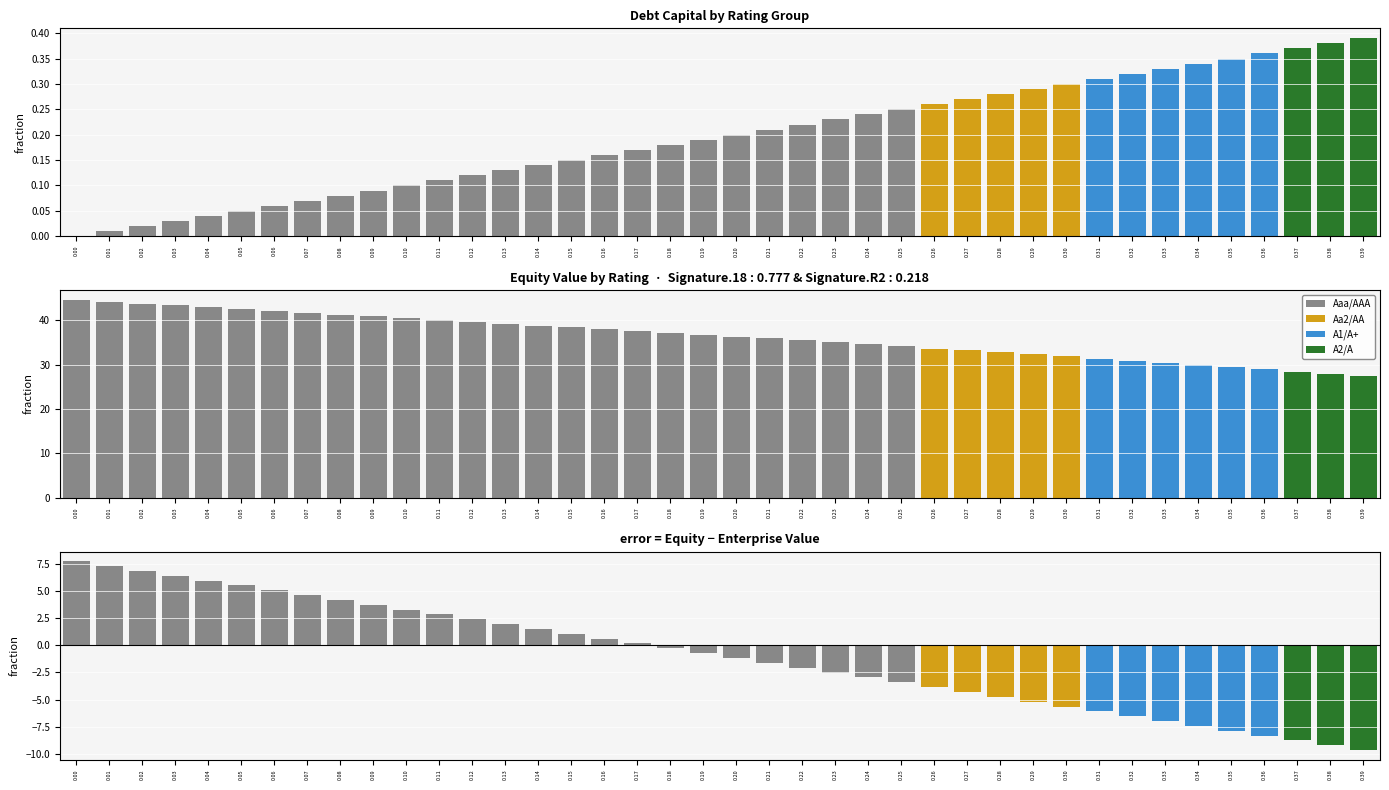

The value at 0.32 is 0.3. True or false?

True